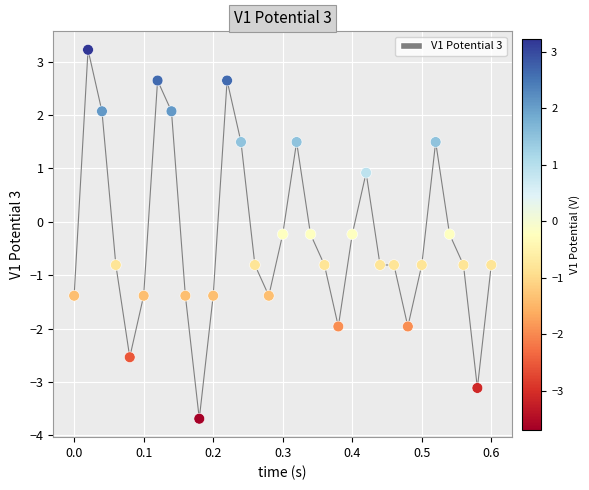

What is the range of X values (max minus min)?

0.6